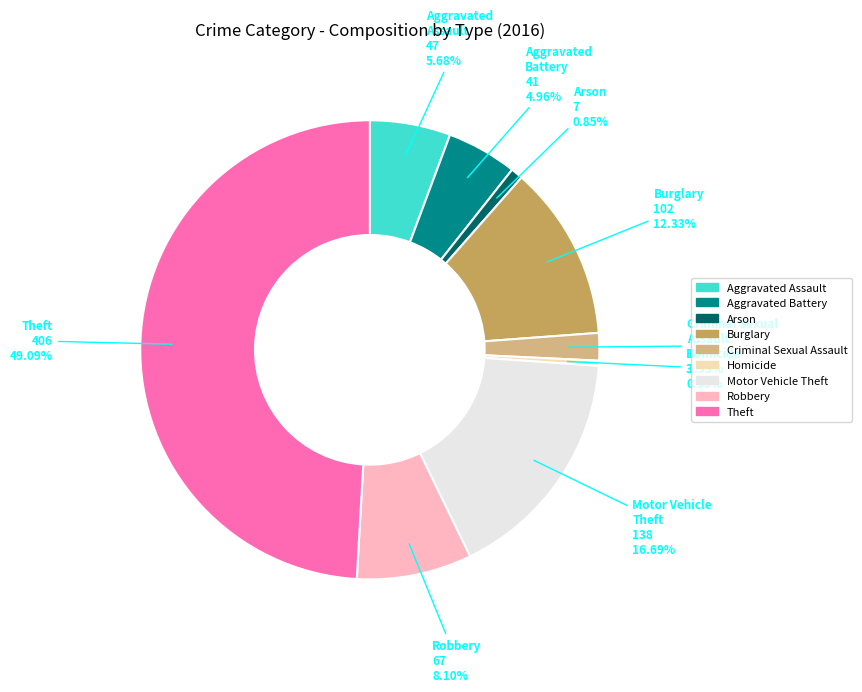

To the nearest percent, what is the combined percentage of Theft and Aggravated Assault?

55%